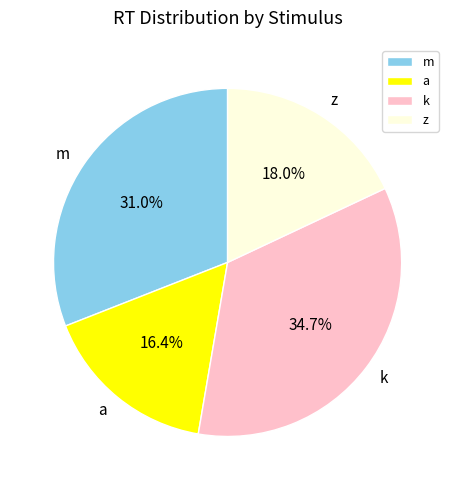

Is the sum of z and a greater than half?

No